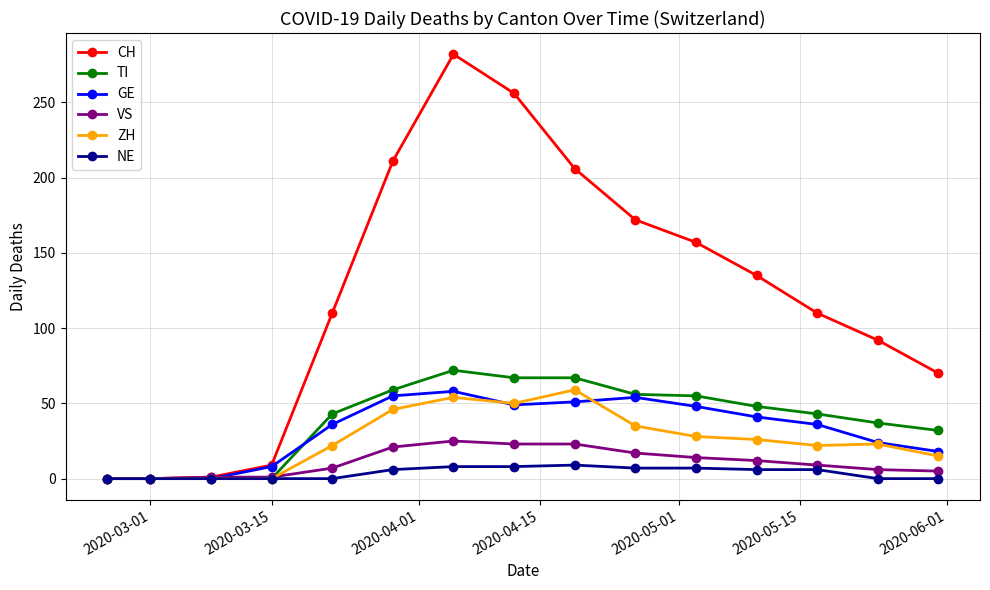

How many lines are shown in the chart?

6